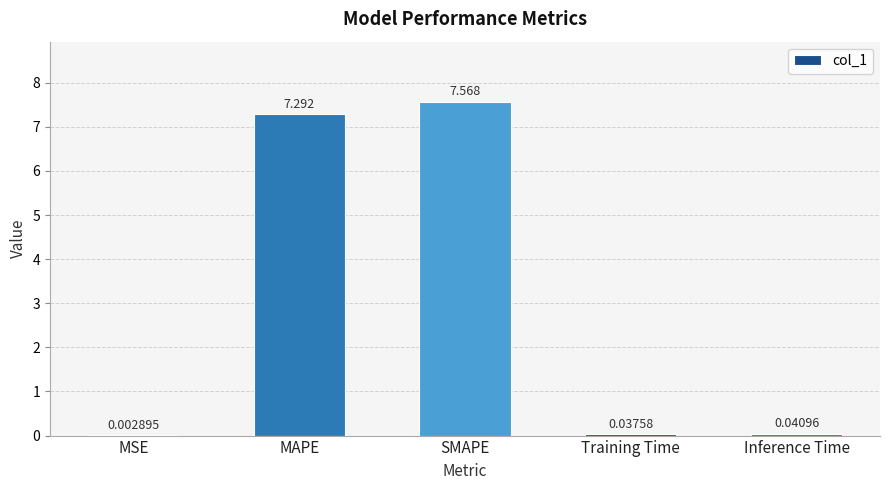

Where is the data nearest to the value 3?

Inference Time